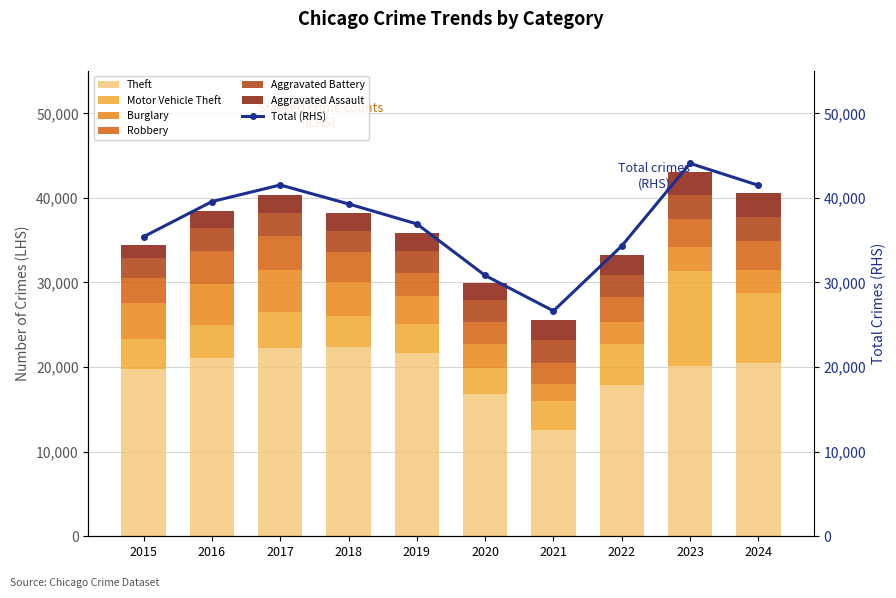

Between 2022 and 2019, which is larger?

2019